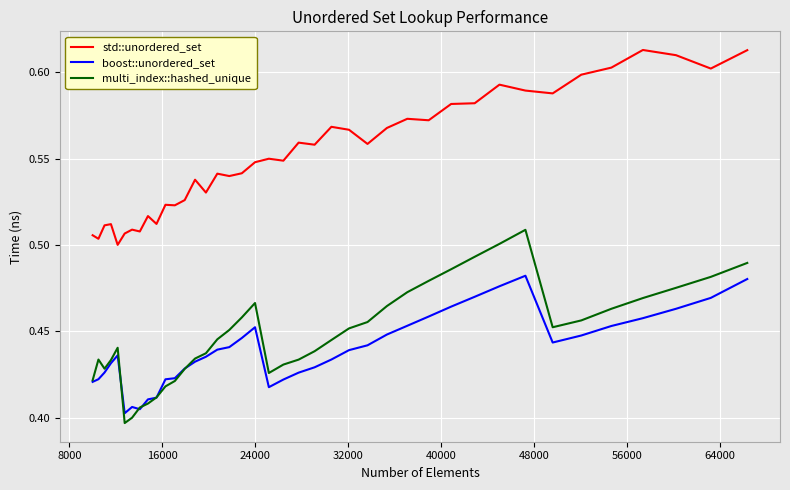

Which series has the largest total across all categories?

std::unordered_set